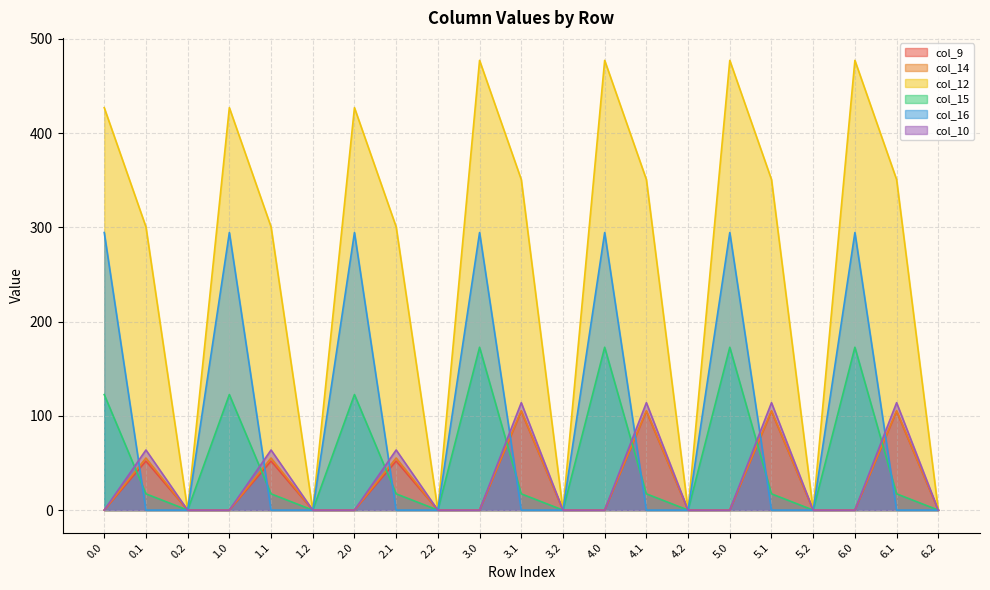

Which series has the largest total across all categories?

col_12